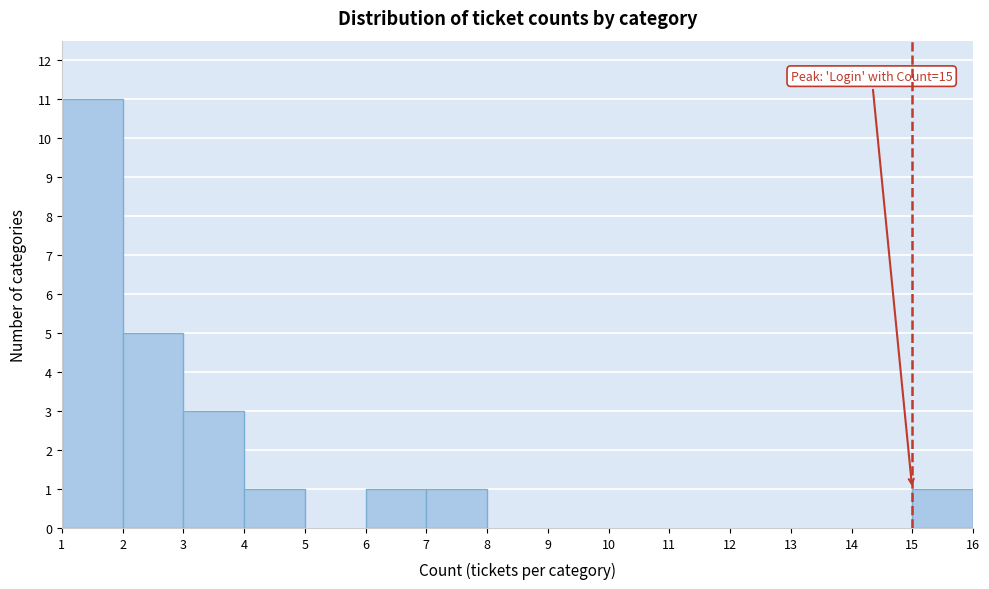

Over which range of the x-axis is the bar tallest?

1 to 2